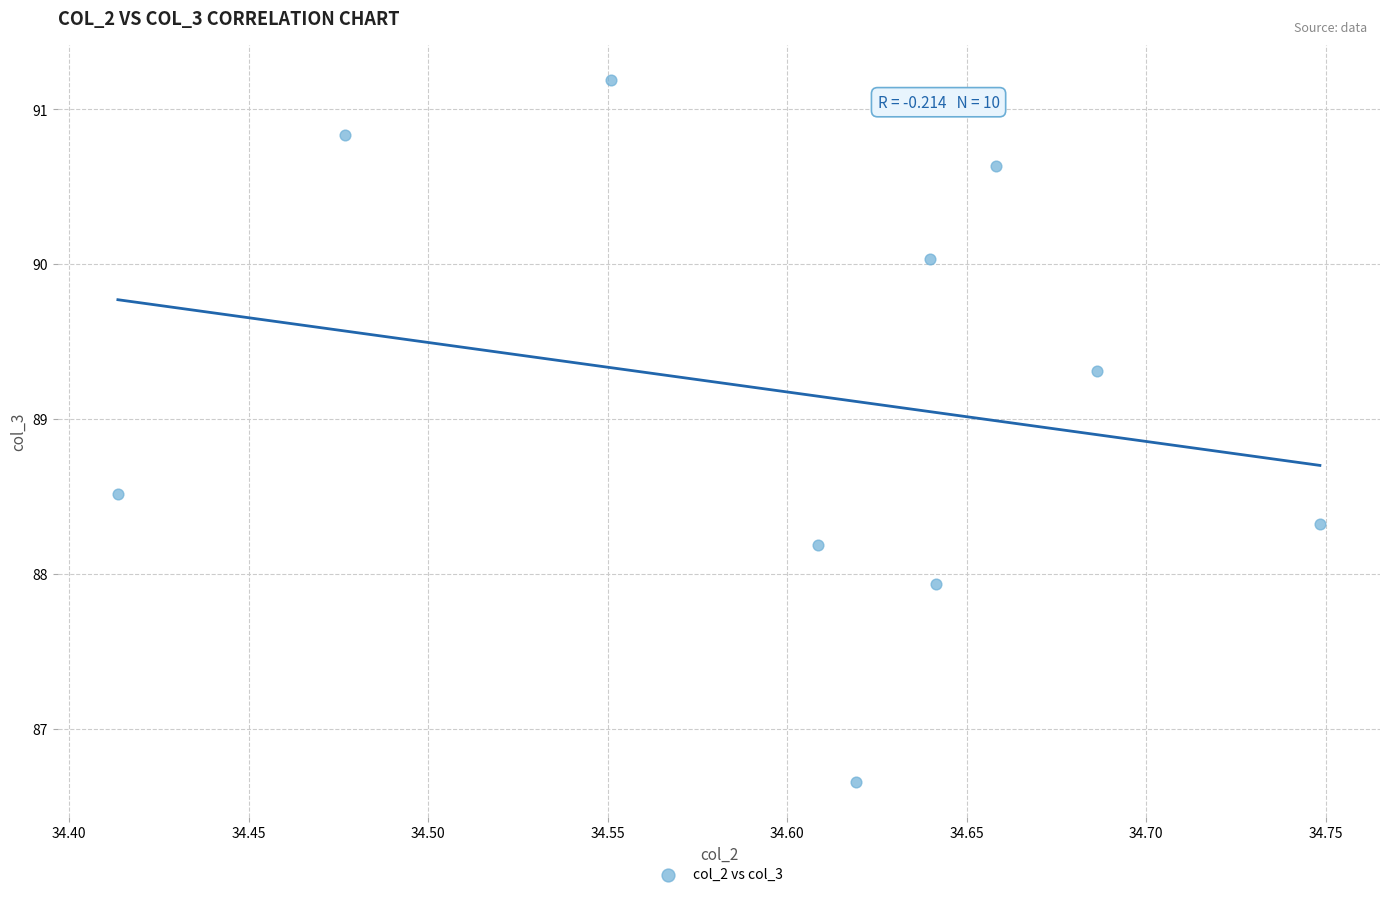

What Y value in the scatter plot is closest to 88?

87.9